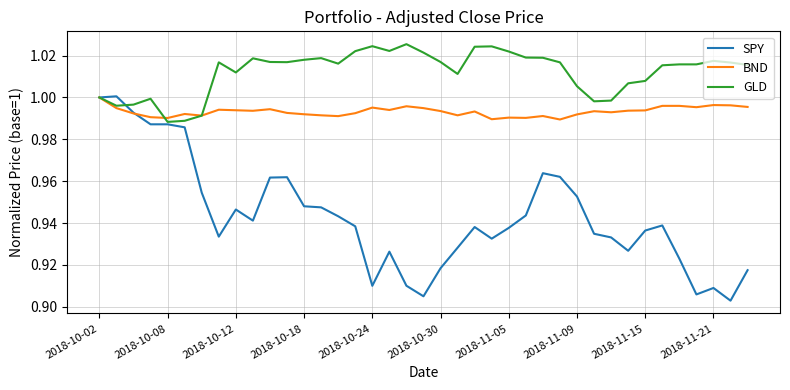

List the series in order of their overall mean, lowest first.

SPY, BND, GLD